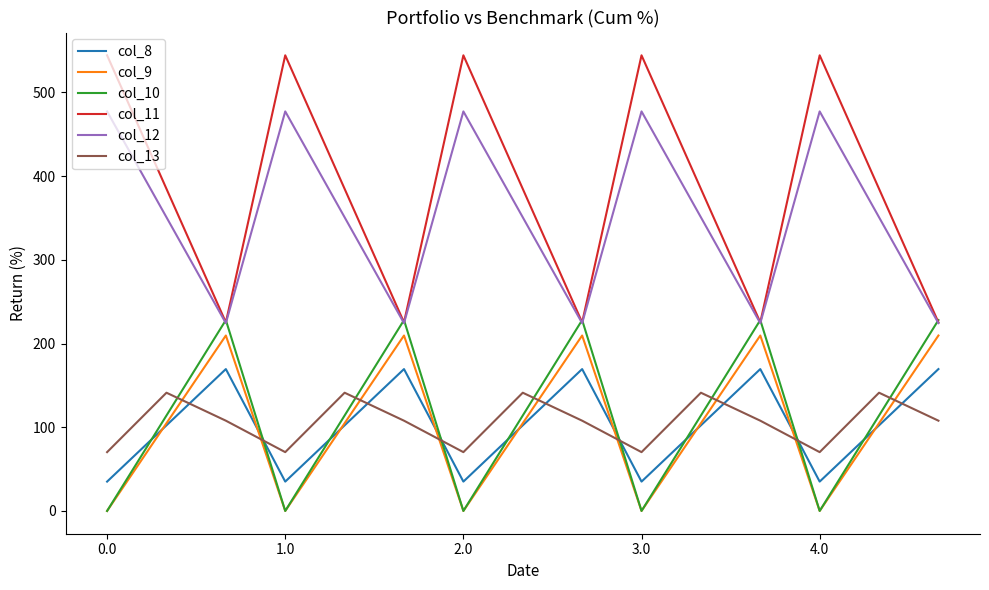

What are all the series names shown in the legend?

col_8, col_9, col_10, col_11, col_12, col_13